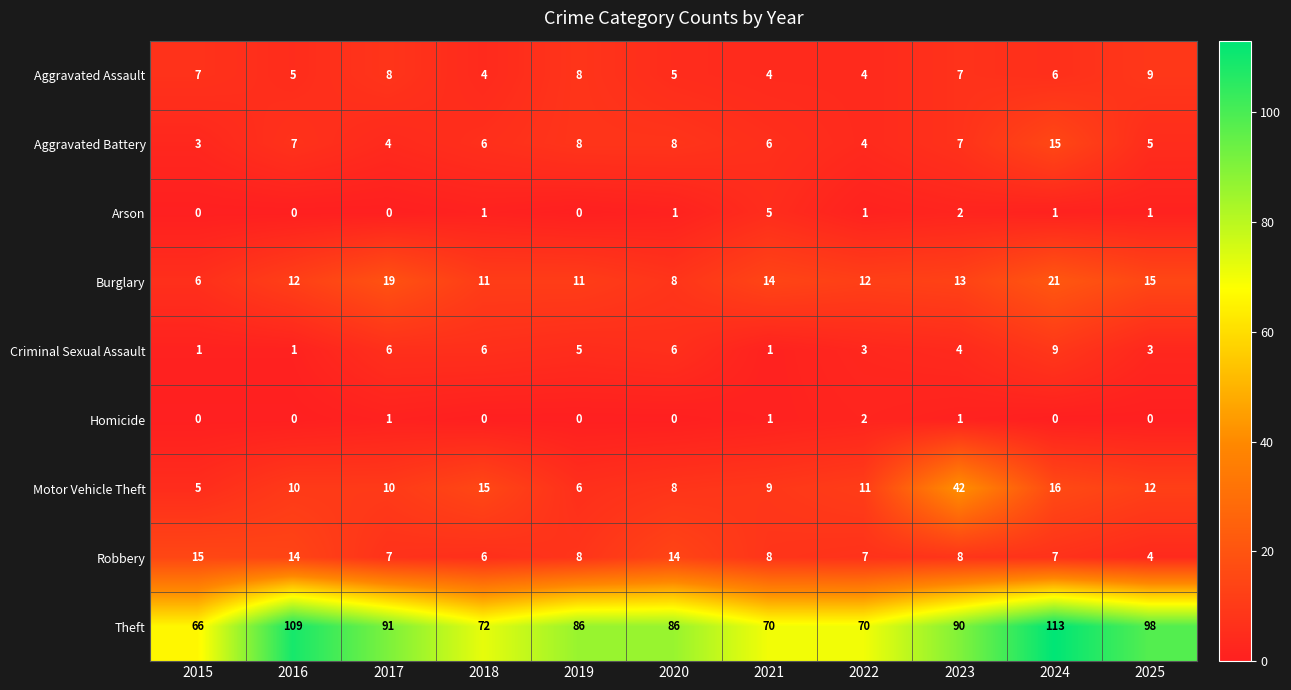

Which series has the largest range (max minus min)?

Theft